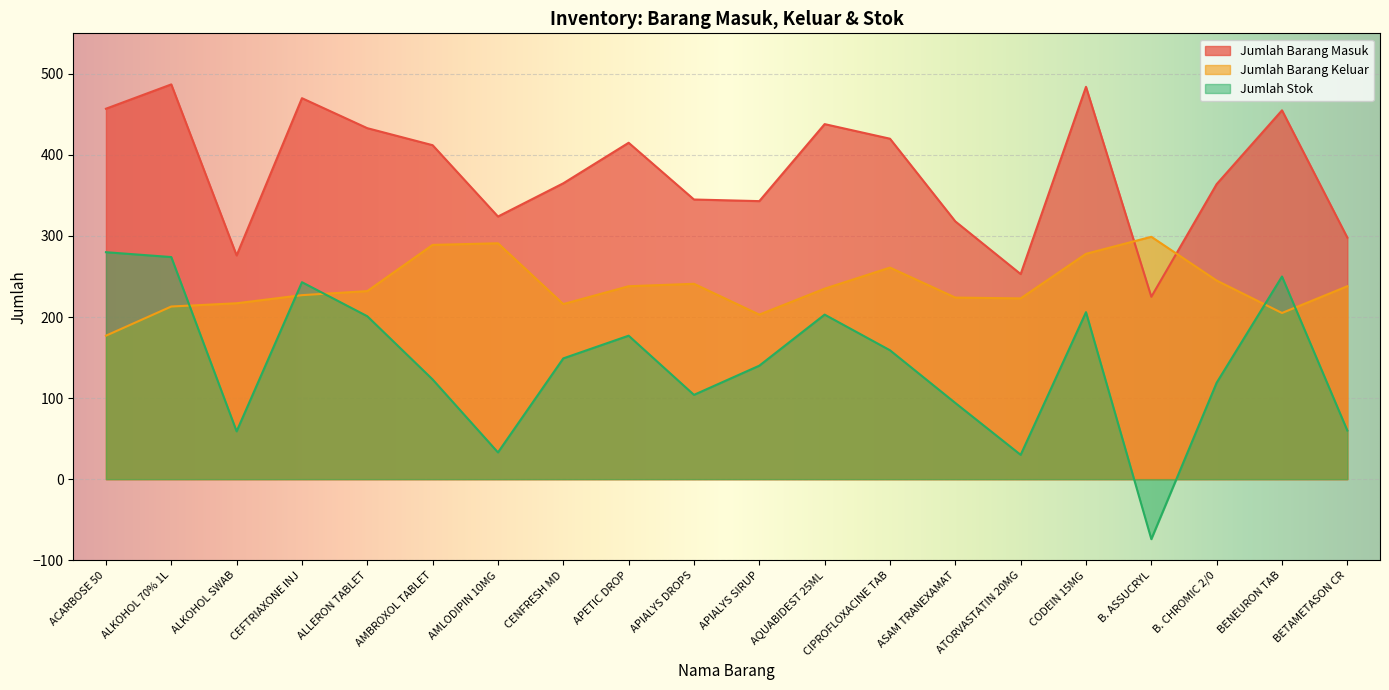

Reading left to right, what are all the values shown in this chart?

Jumlah Barang Masuk: ACARBOSE 50=457	ALKOHOL 70% 1L=487	ALKOHOL SWAB=276	CEFTRIAXONE INJ=470	ALLERON TABLET=433	AMBROXOL TABLET=412	AMLODIPIN 10MG=324	CENFRESH MD=365	APETIC DROP=415	APIALYS DROPS=345	APIALYS SIRUP=343	AQUABIDEST 25ML=438	CIPROFLOXACINE TAB=420	ASAM TRANEXAMAT=318	ATORVASTATIN 20MG=253	CODEIN 15MG=484	B. ASSUCRYL=225	B. CHROMIC 2/0=364	BENEURON TAB=455	BETAMETASON CR=298
Jumlah Barang Keluar: ACARBOSE 50=177	ALKOHOL 70% 1L=213	ALKOHOL SWAB=217	CEFTRIAXONE INJ=227	ALLERON TABLET=232	AMBROXOL TABLET=289	AMLODIPIN 10MG=291	CENFRESH MD=216	APETIC DROP=238	APIALYS DROPS=241	APIALYS SIRUP=203	AQUABIDEST 25ML=235	CIPROFLOXACINE TAB=261	ASAM TRANEXAMAT=224	ATORVASTATIN 20MG=223	CODEIN 15MG=278	B. ASSUCRYL=299	B. CHROMIC 2/0=245	BENEURON TAB=205	BETAMETASON CR=238
Jumlah Stok: ACARBOSE 50=280	ALKOHOL 70% 1L=274	ALKOHOL SWAB=59	CEFTRIAXONE INJ=243	ALLERON TABLET=201	AMBROXOL TABLET=123	AMLODIPIN 10MG=33	CENFRESH MD=149	APETIC DROP=177	APIALYS DROPS=104	APIALYS SIRUP=140	AQUABIDEST 25ML=203	CIPROFLOXACINE TAB=159	ASAM TRANEXAMAT=94	ATORVASTATIN 20MG=30	CODEIN 15MG=206	B. ASSUCRYL=-74	B. CHROMIC 2/0=119	BENEURON TAB=250	BETAMETASON CR=60